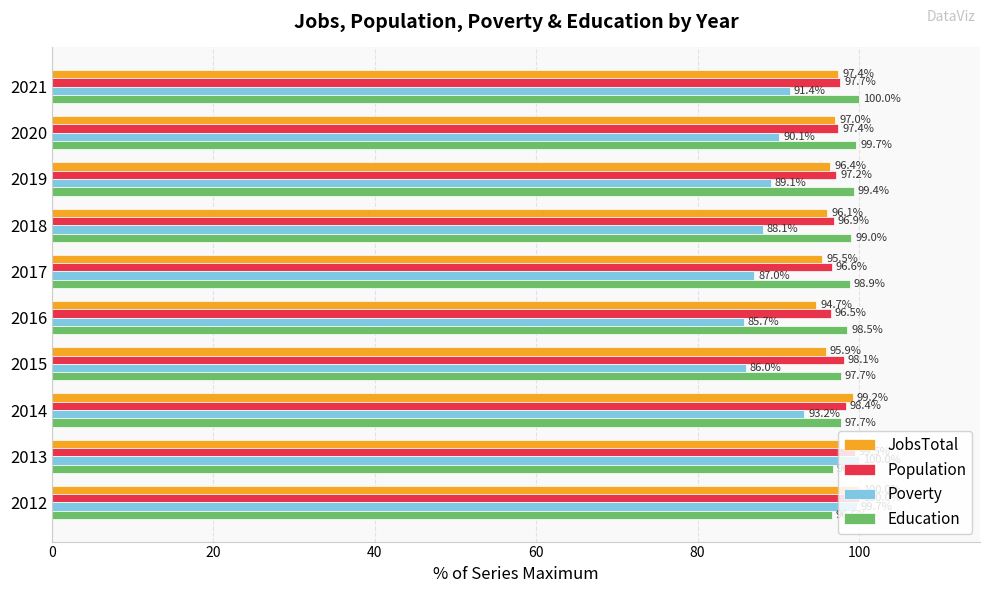

Rank the series at 2021 from lowest to highest value.

Poverty, JobsTotal, Population, Education